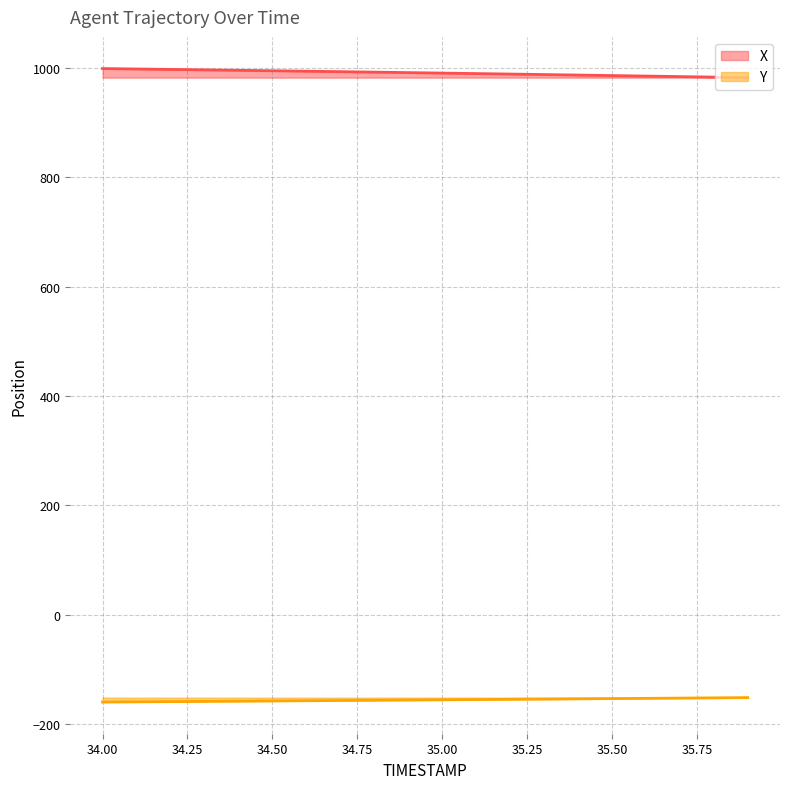

What is the minimum value for X?

982.7